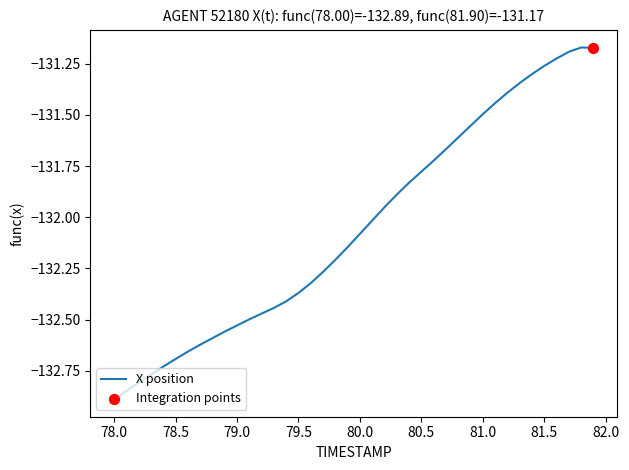

What is the difference between the maximum and minimum values?

1.7